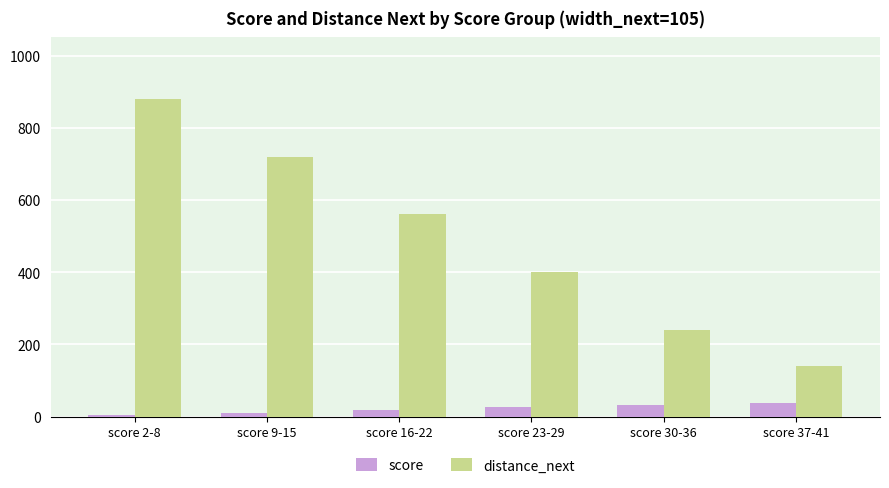

Which category has the highest value in the distance_next series?

score 2-8